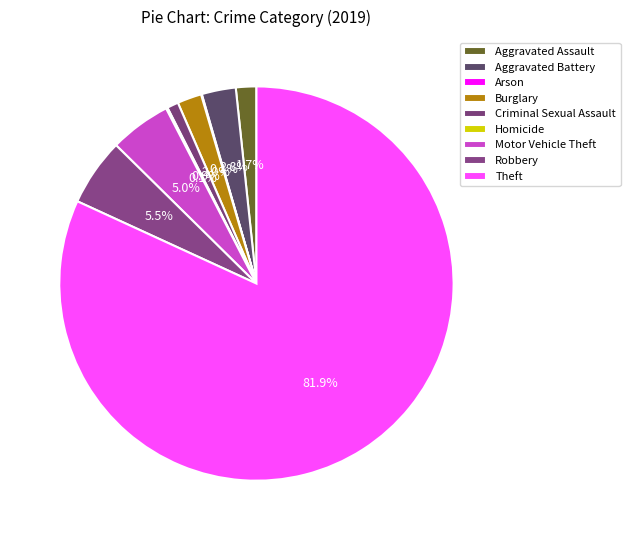

Rank the categories by value from highest to lowest.

Theft, Robbery, Motor Vehicle Theft, Aggravated Battery, Burglary, Aggravated Assault, Criminal Sexual Assault, Homicide, Arson